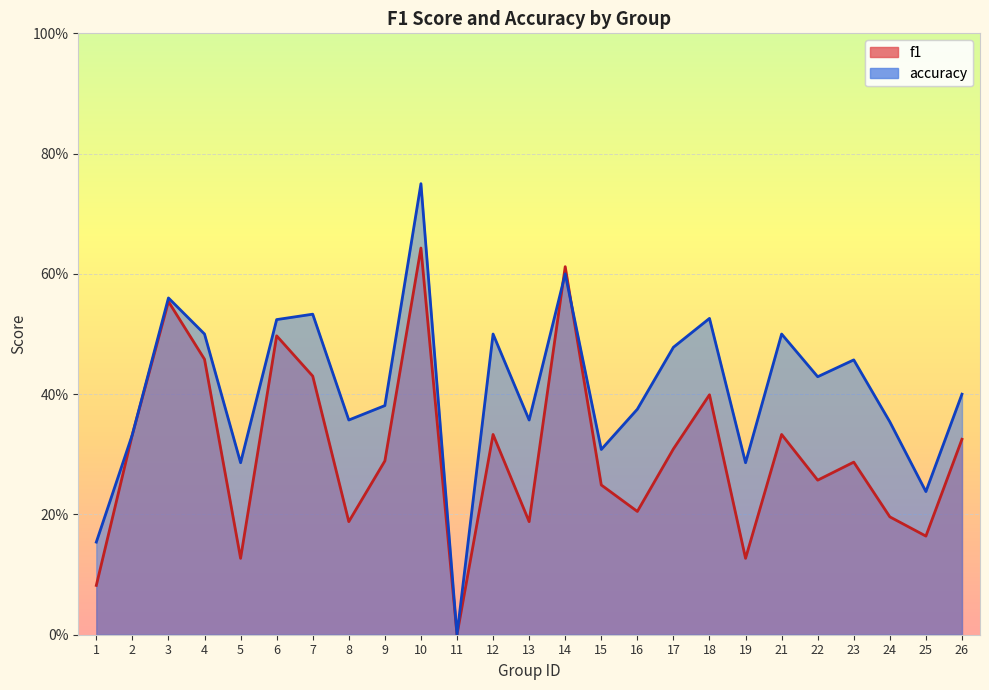

What is the difference between the maximum and minimum values in the f1 series?

0.6